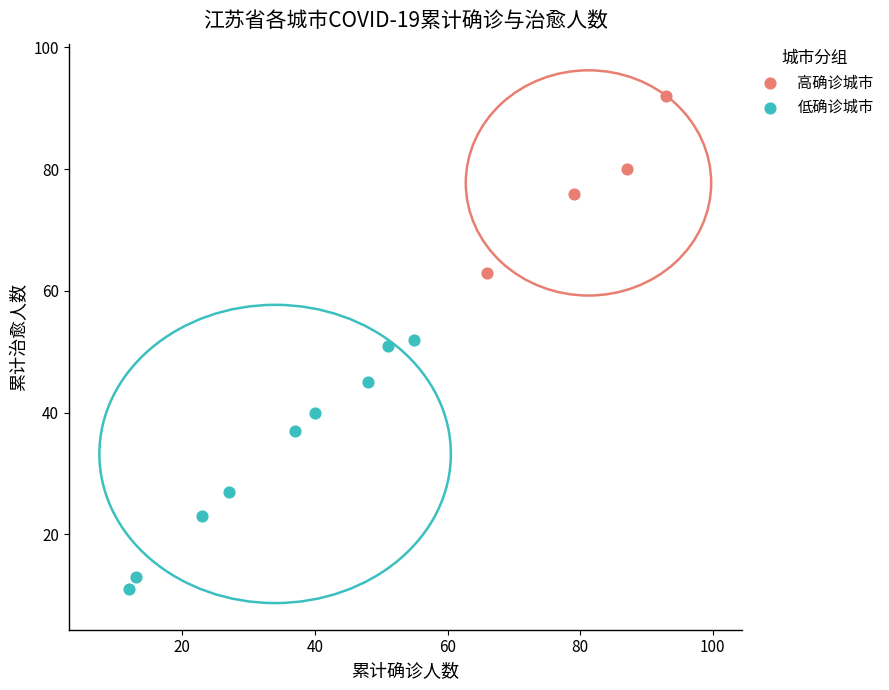

Which series has the widest spread of Y values?

低确诊城市